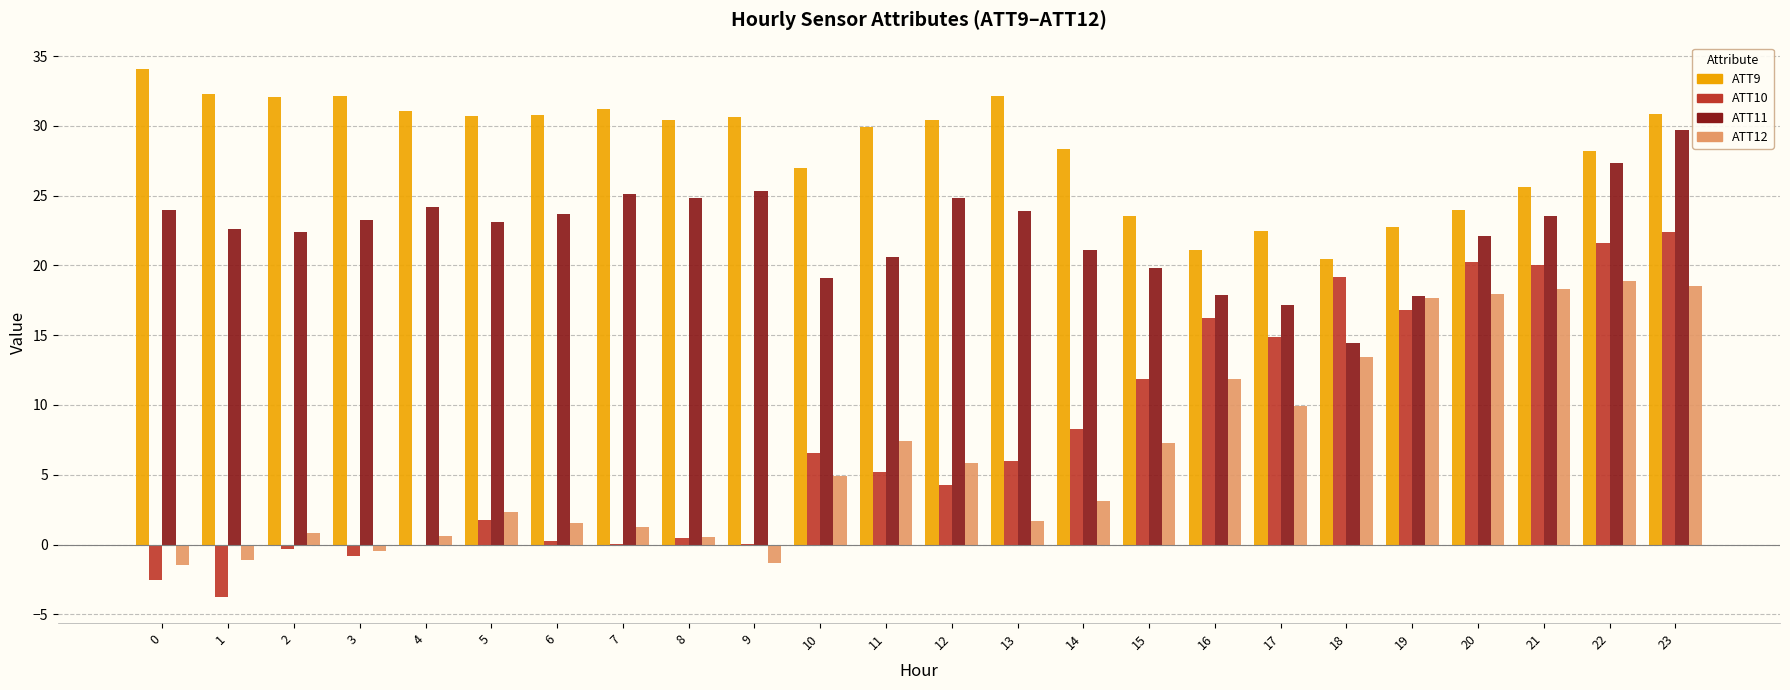

Is the value of ATT12 at 8 greater than the value of ATT9 at 22?

No